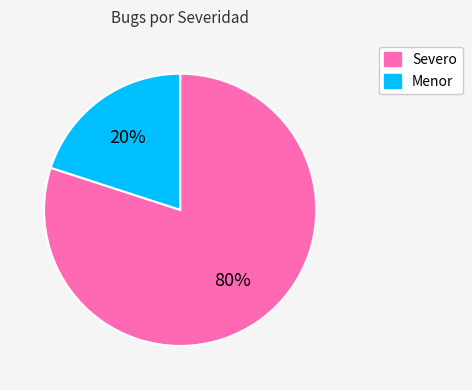

Is the sum of Menor and Severo greater than half?

Yes